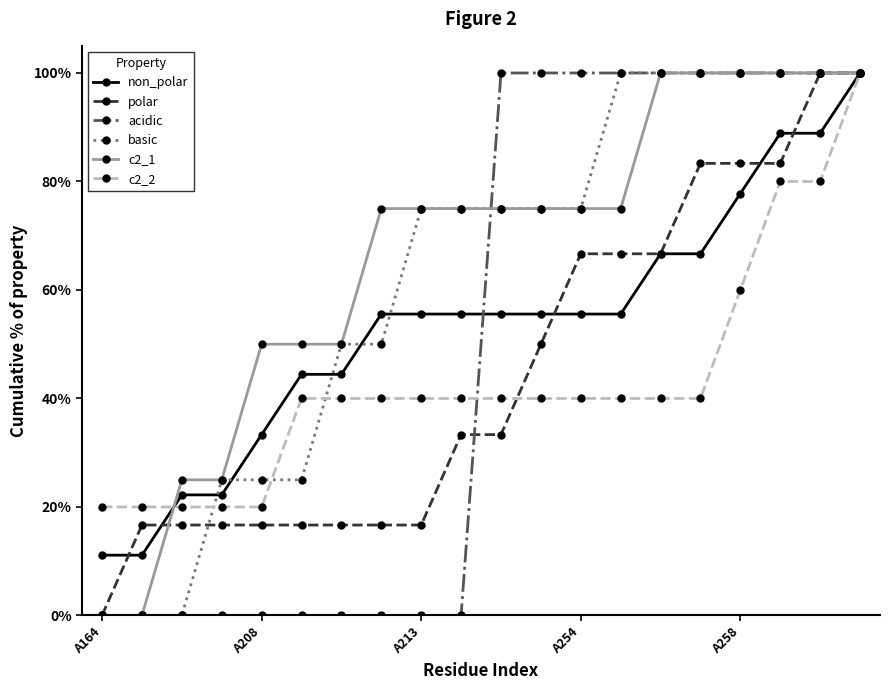

What is the maximum value shown in the chart?

100.0